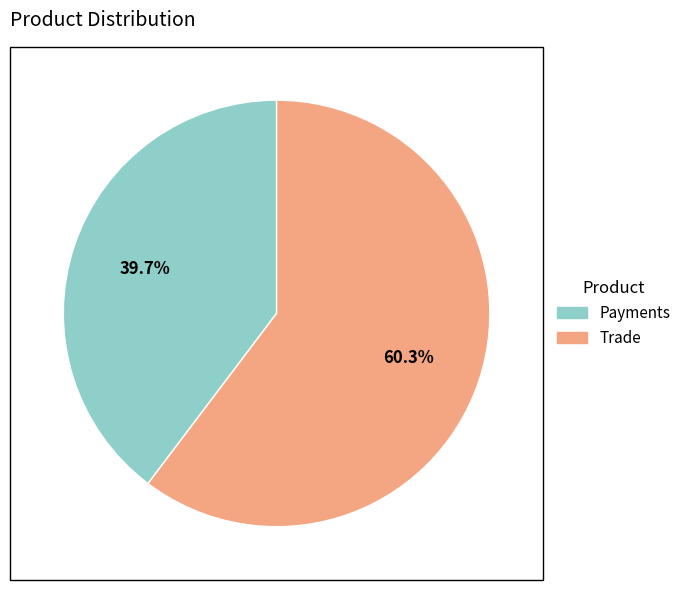

To the nearest percent, what is the average slice percentage?

50%